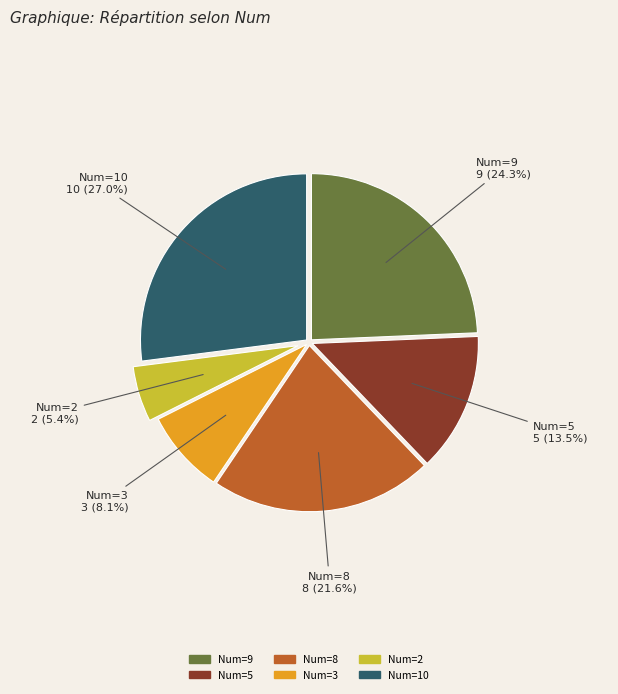

Is there any slice that represents more than half of the pie?

No